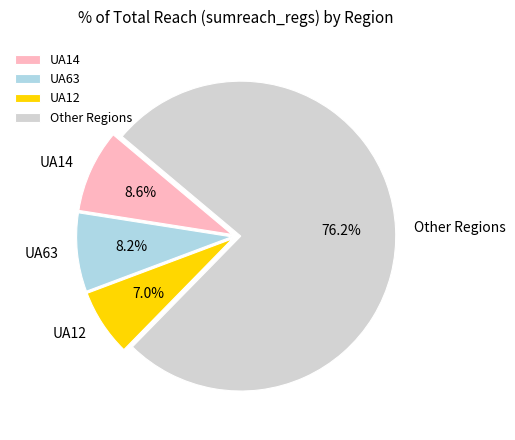

Does UA63 account for over 50% of the chart?

No